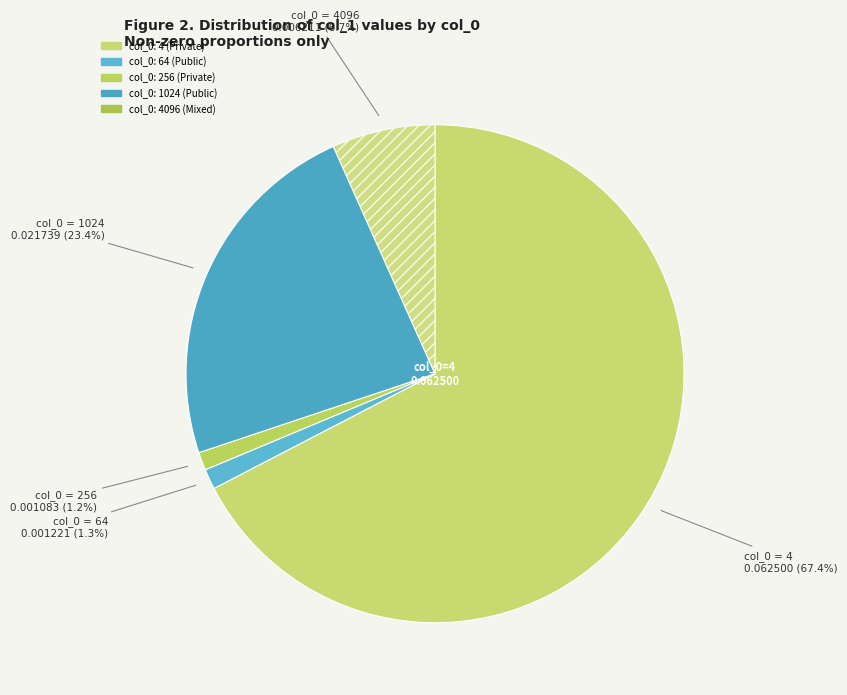

How many segments does this pie chart have?

5